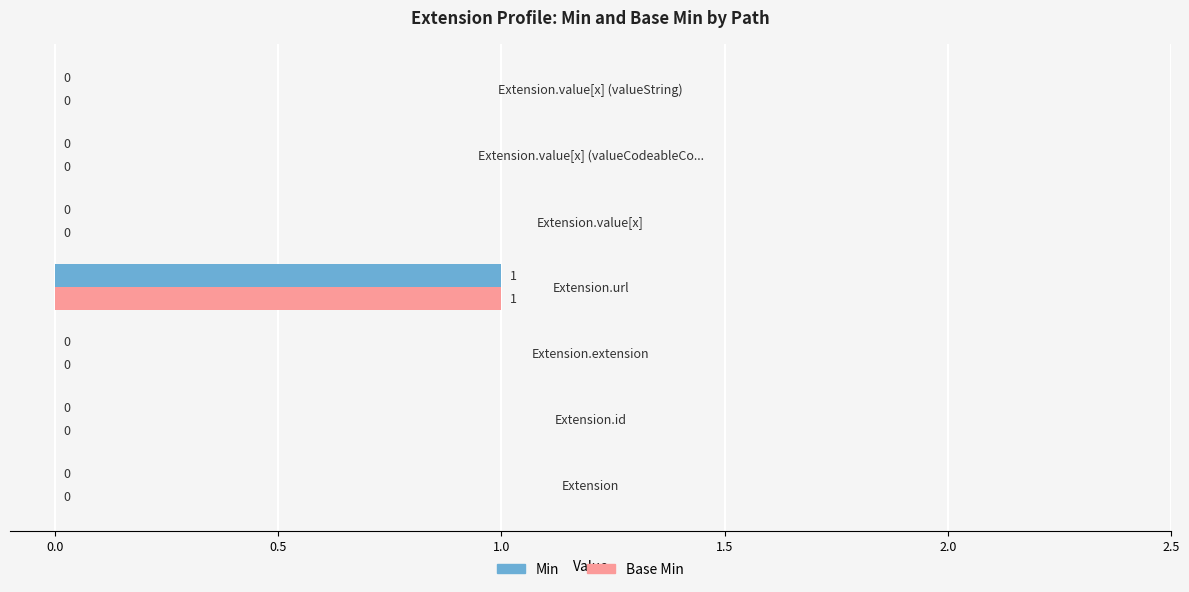

How many Base Min values are between 0 and 1?

7